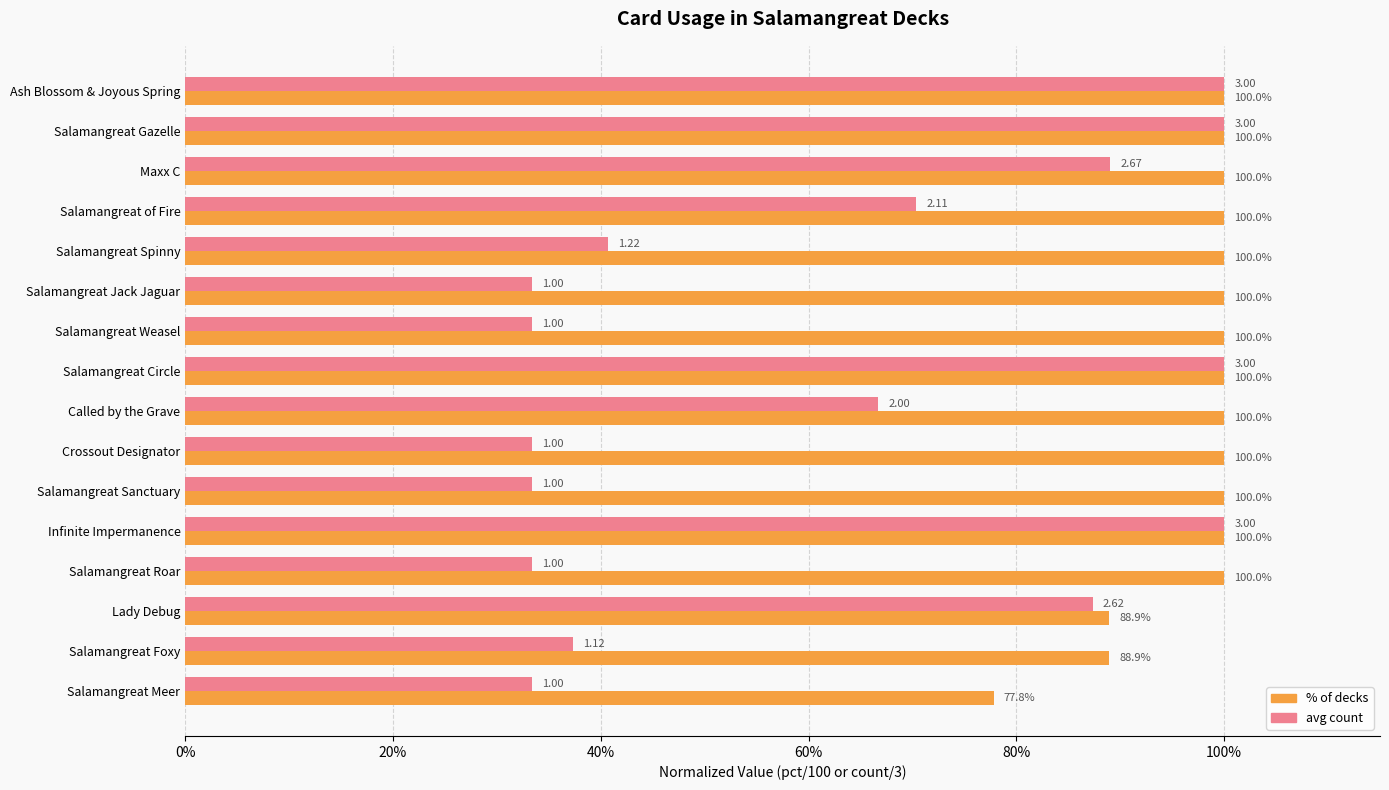

What is the minimum value shown in the chart?

0.3